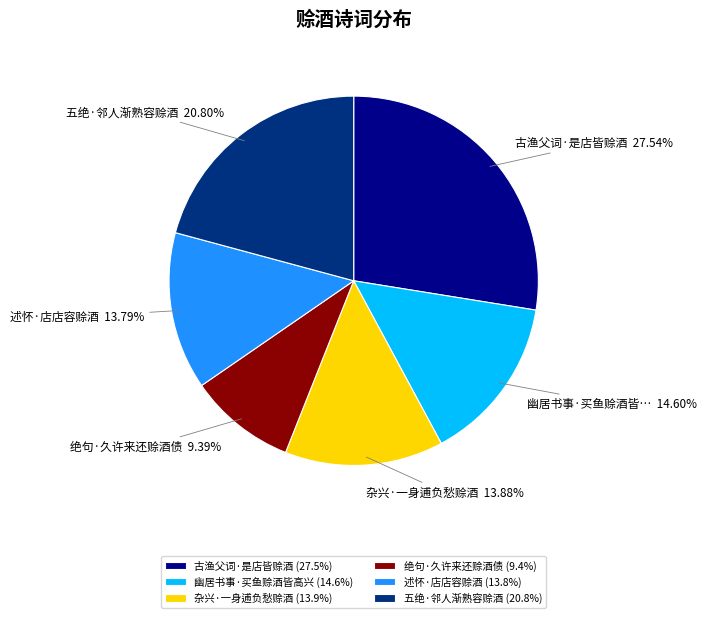

What is the ratio of the value at 古渔父词·是店皆赊酒 to the value at 幽居书事·买鱼赊酒皆高兴?

1.9